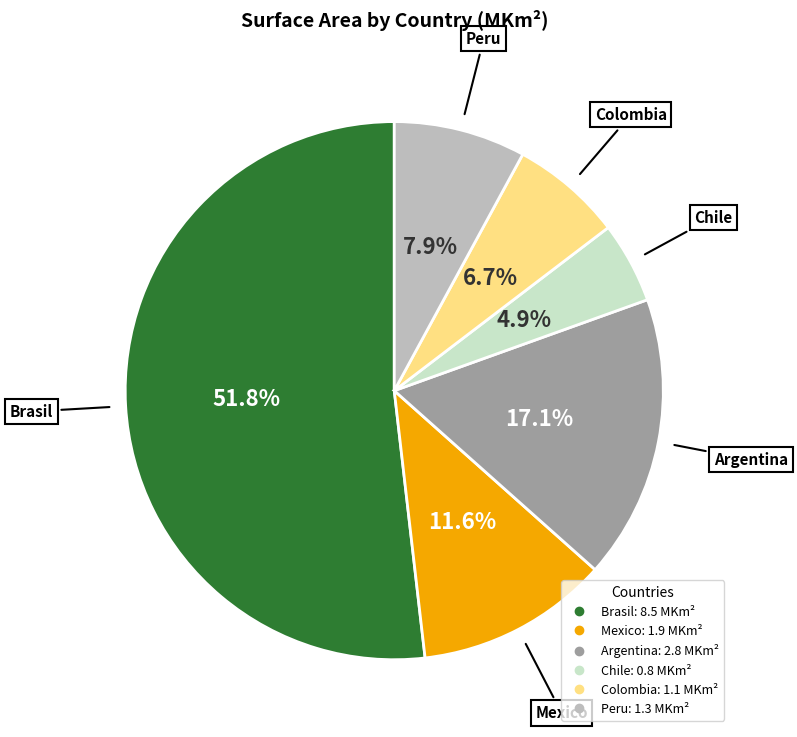

To the nearest percent, what percentage of the pie is Peru?

8%